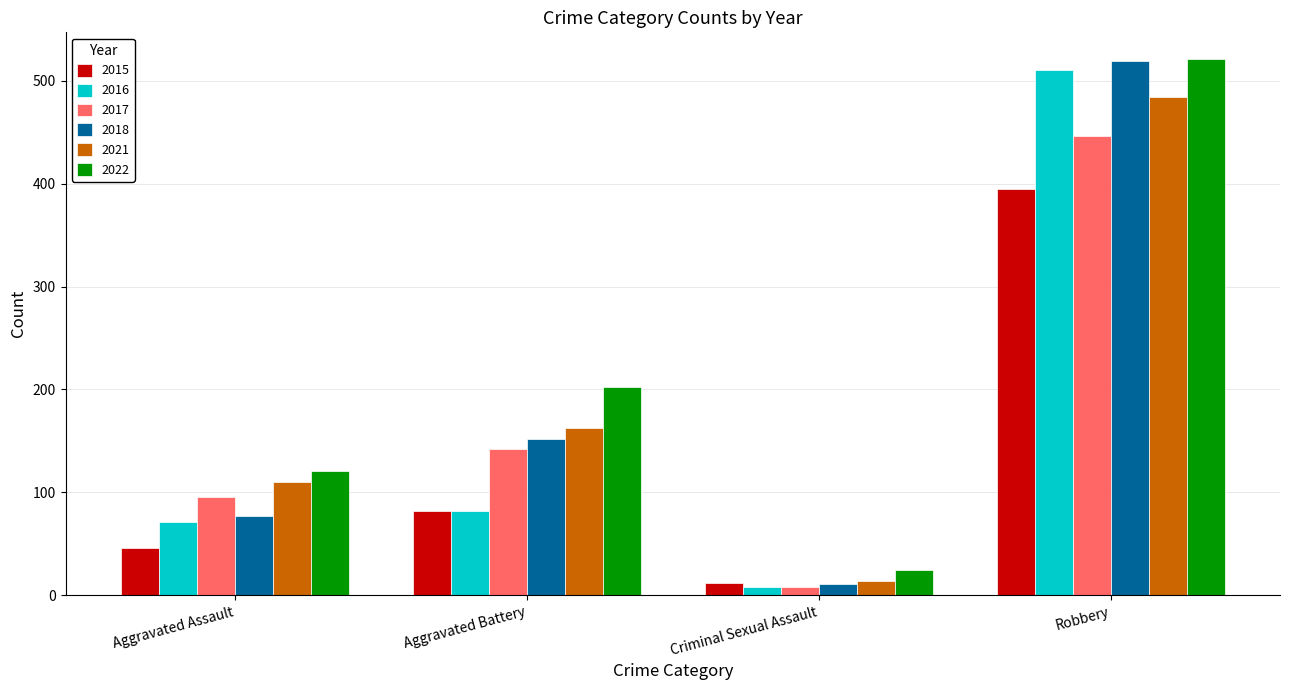

Which category has the lowest value in the 2015 series?

Criminal Sexual Assault